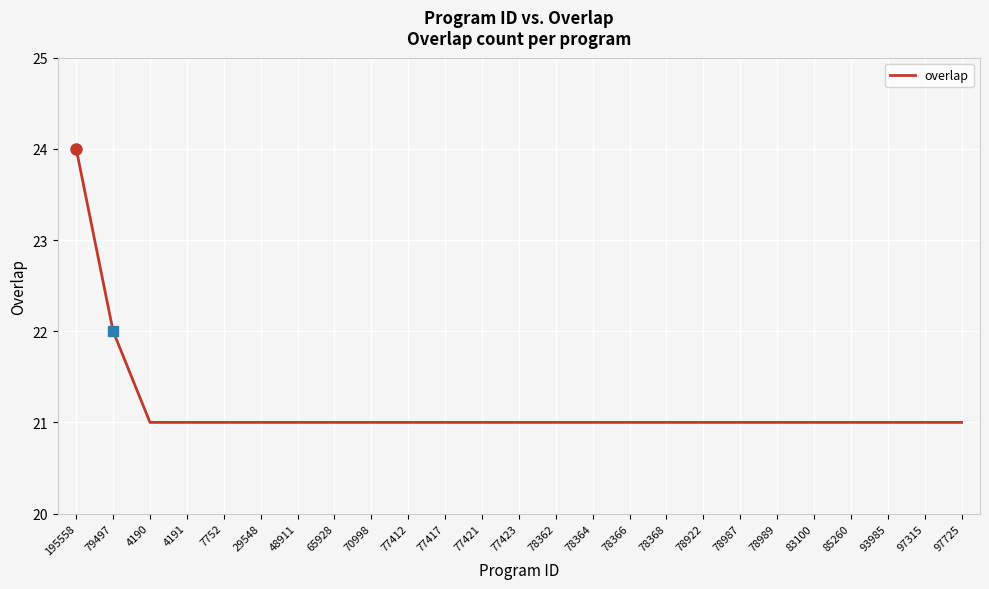

Reading left to right, what are all the values shown in this chart?

24	22	21	21	21	21	21	21	21	21	21	21	21	21	21	21	21	21	21	21	21	21	21	21	21